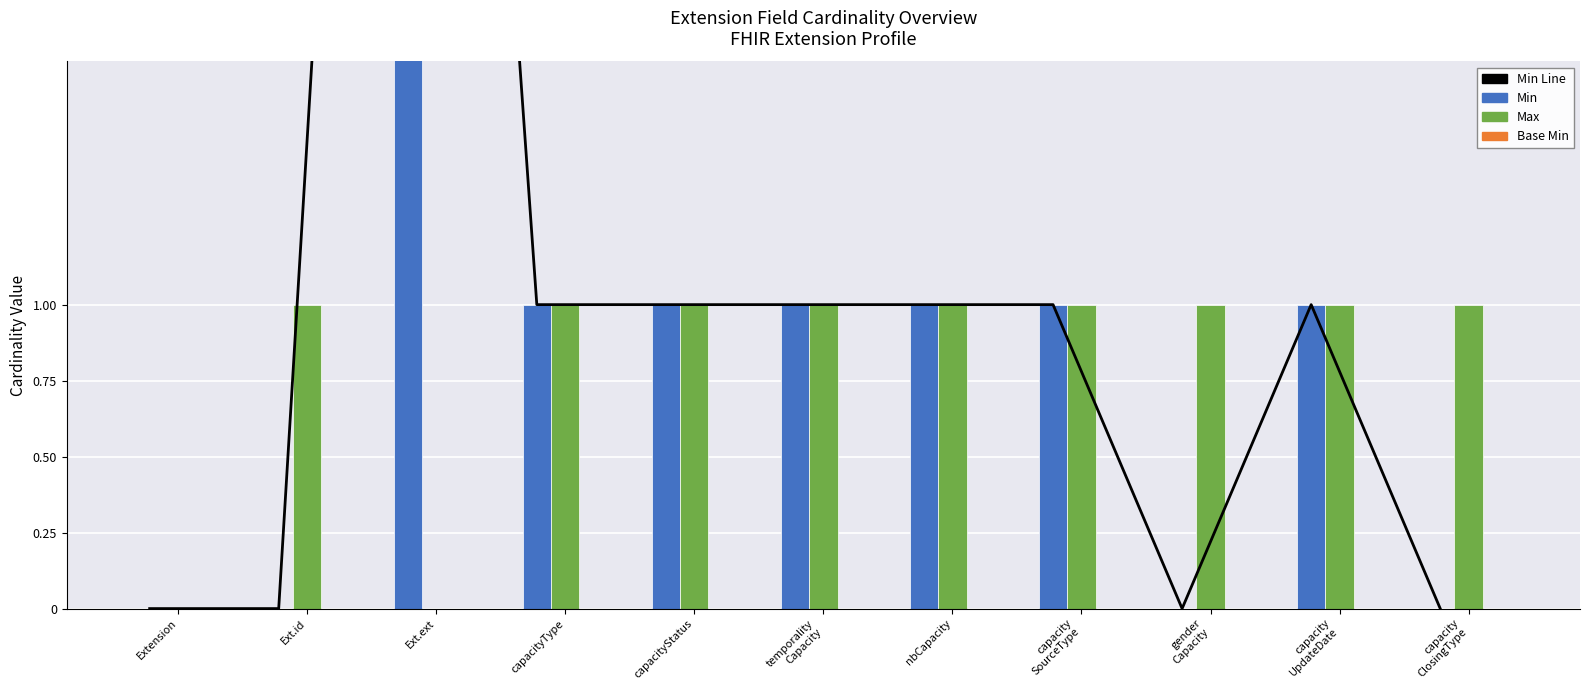

Does the chart contain stacked bars?

No